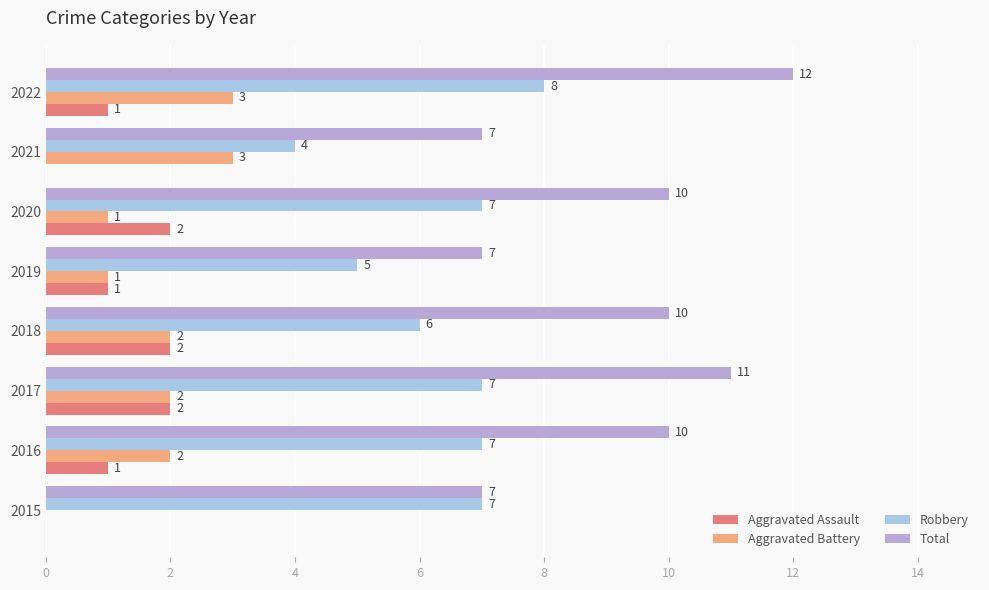

What is the sum of all Aggravated Battery values?

14